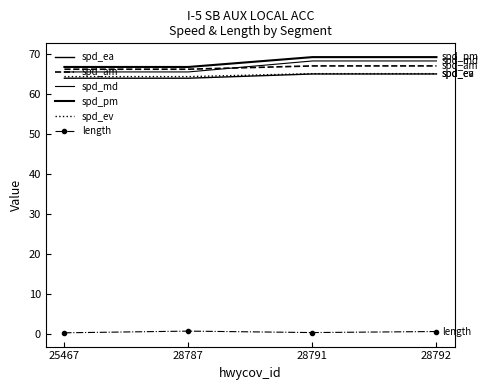

What are all the series names shown in the legend?

spd_ea, spd_am, spd_md, spd_pm, spd_ev, length